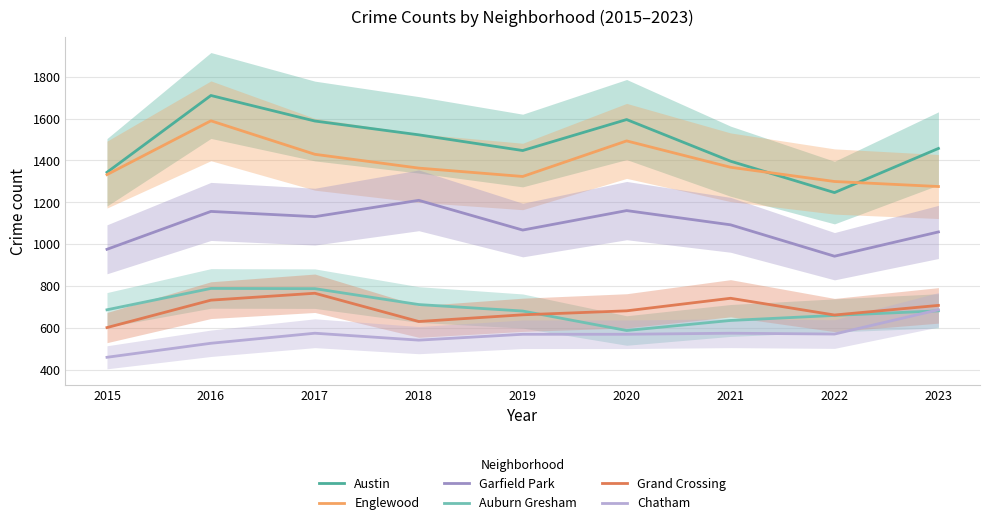

Is this an area chart (filled region under the line)?

No